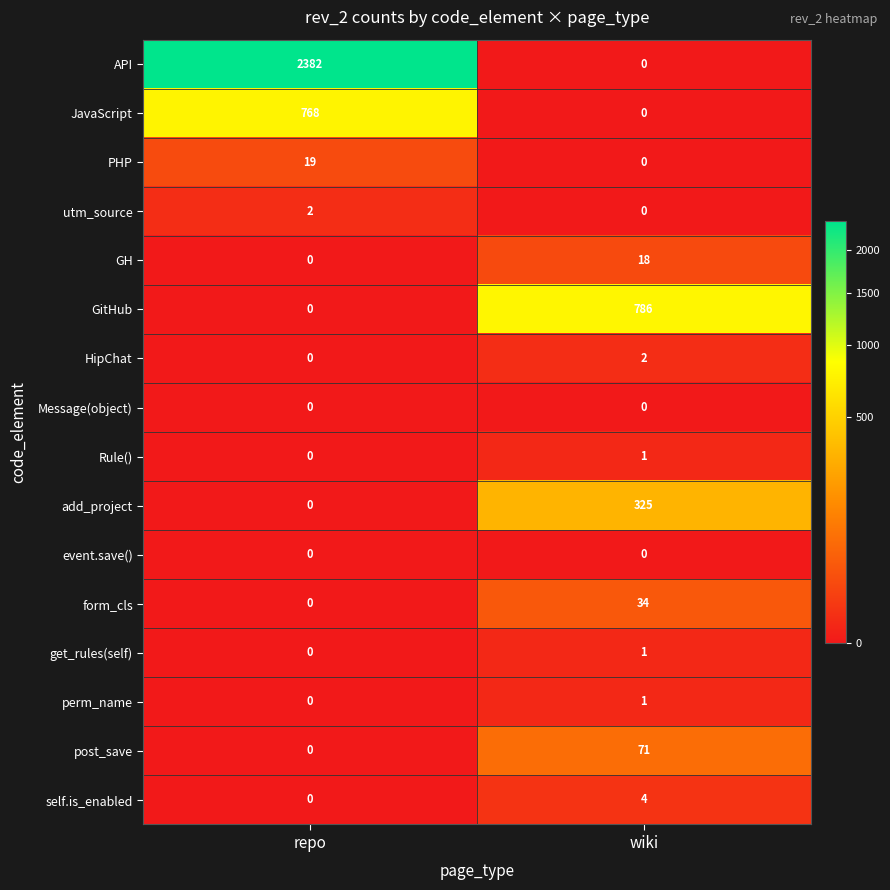

Where is GitHub nearest to the value 393?

repo